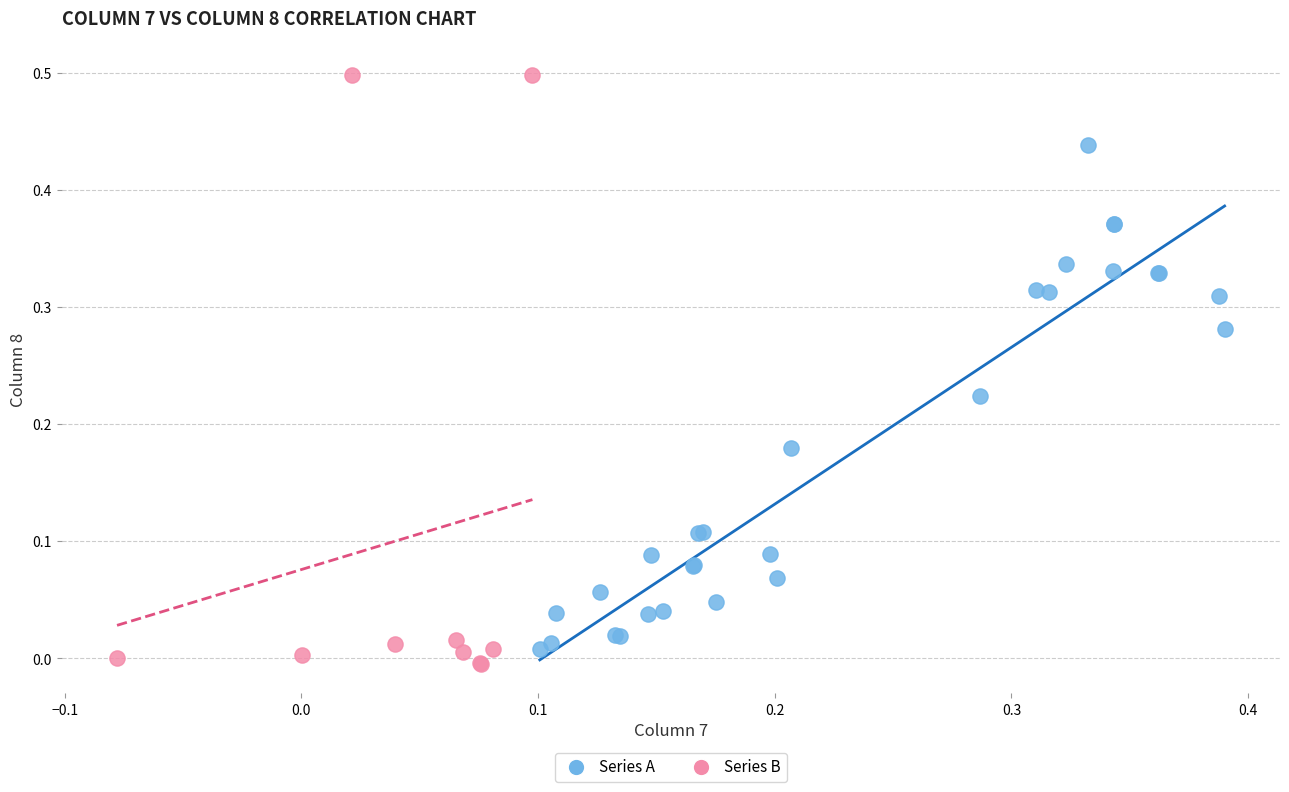

Which series contains the highest Y value?

Series B